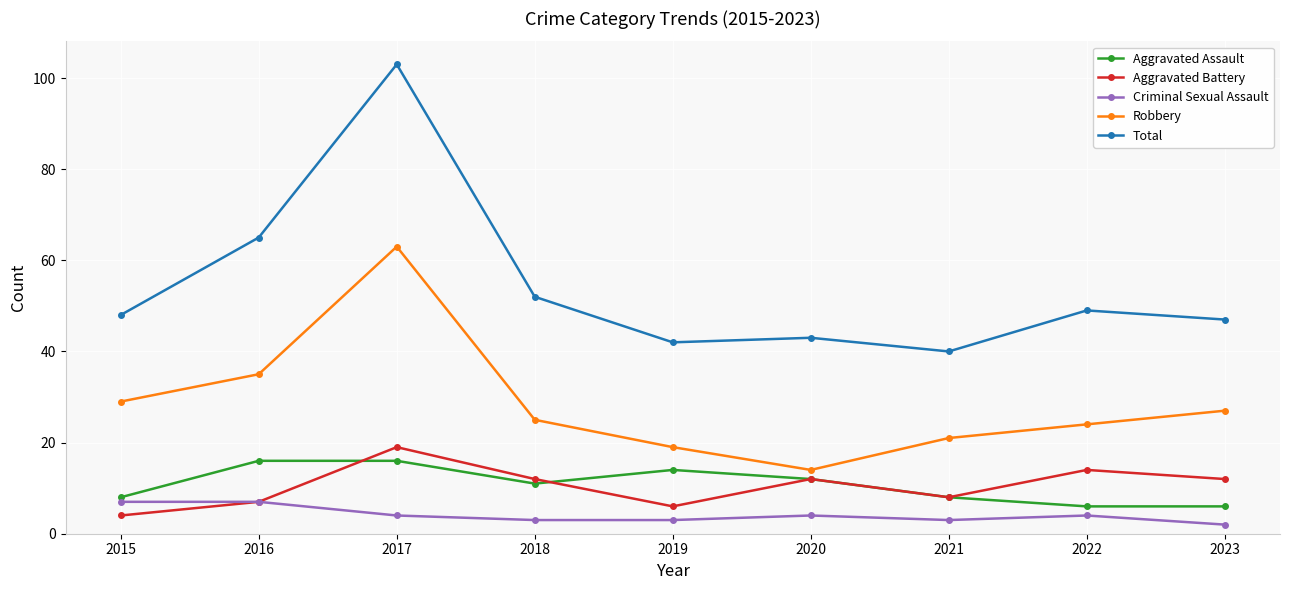

Which label corresponds to the smallest value in the chart?

2023